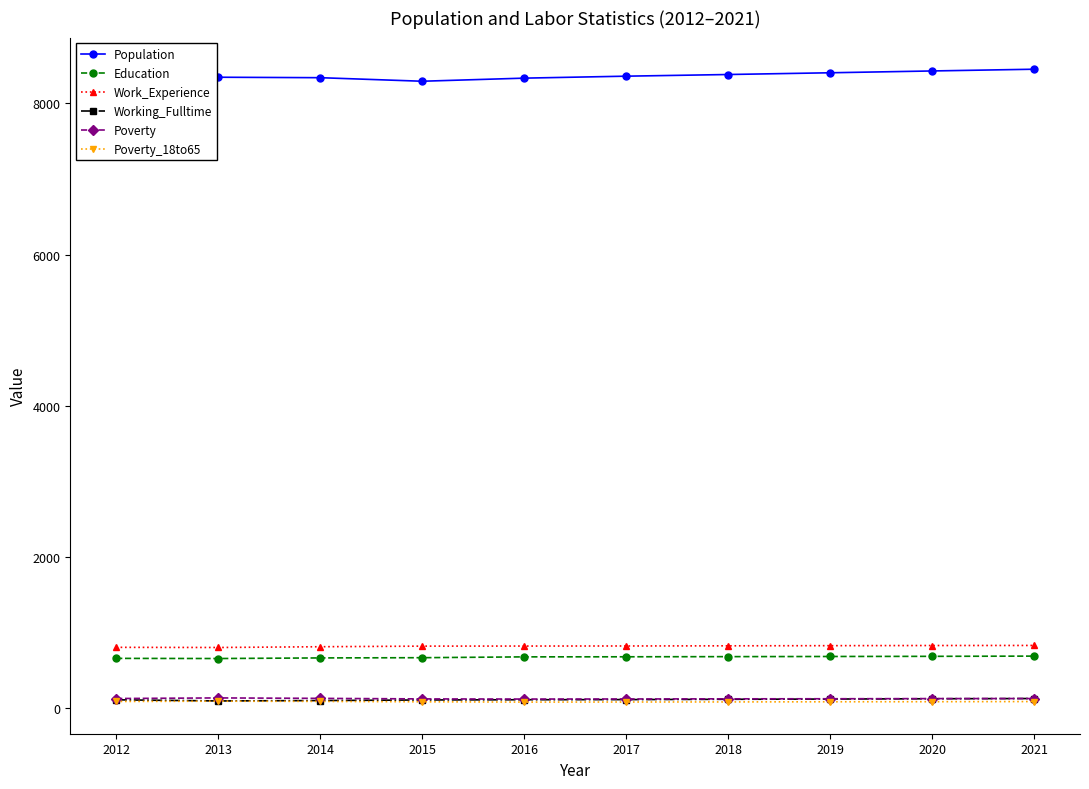

True or false: Population has more than 0 points higher than both neighbors.

True